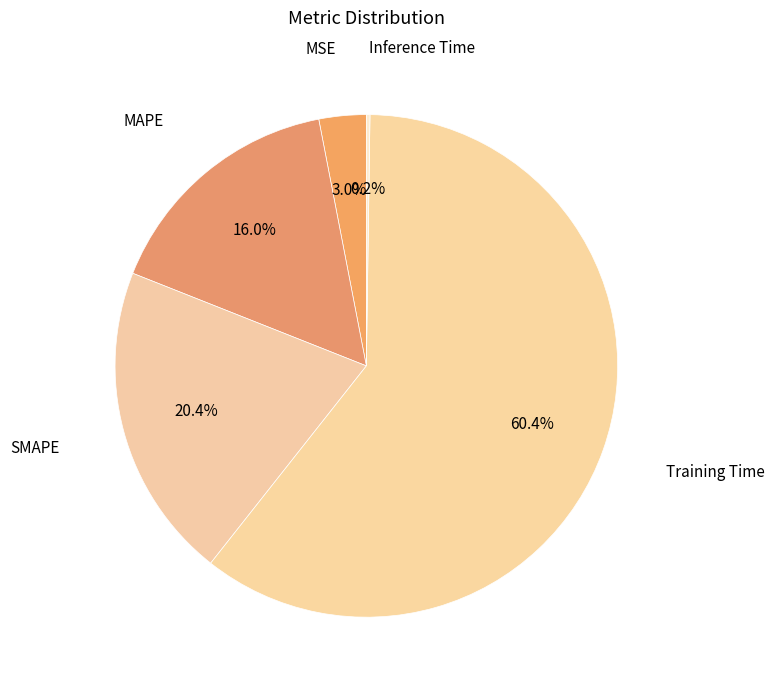

Does any single category account for the majority?

Yes